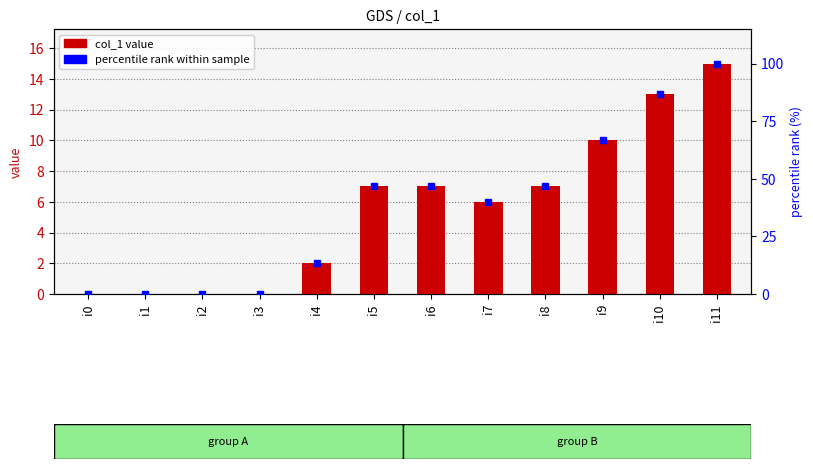

Rank the series by their maximum value, from lowest to highest.

col_1, percentile rank